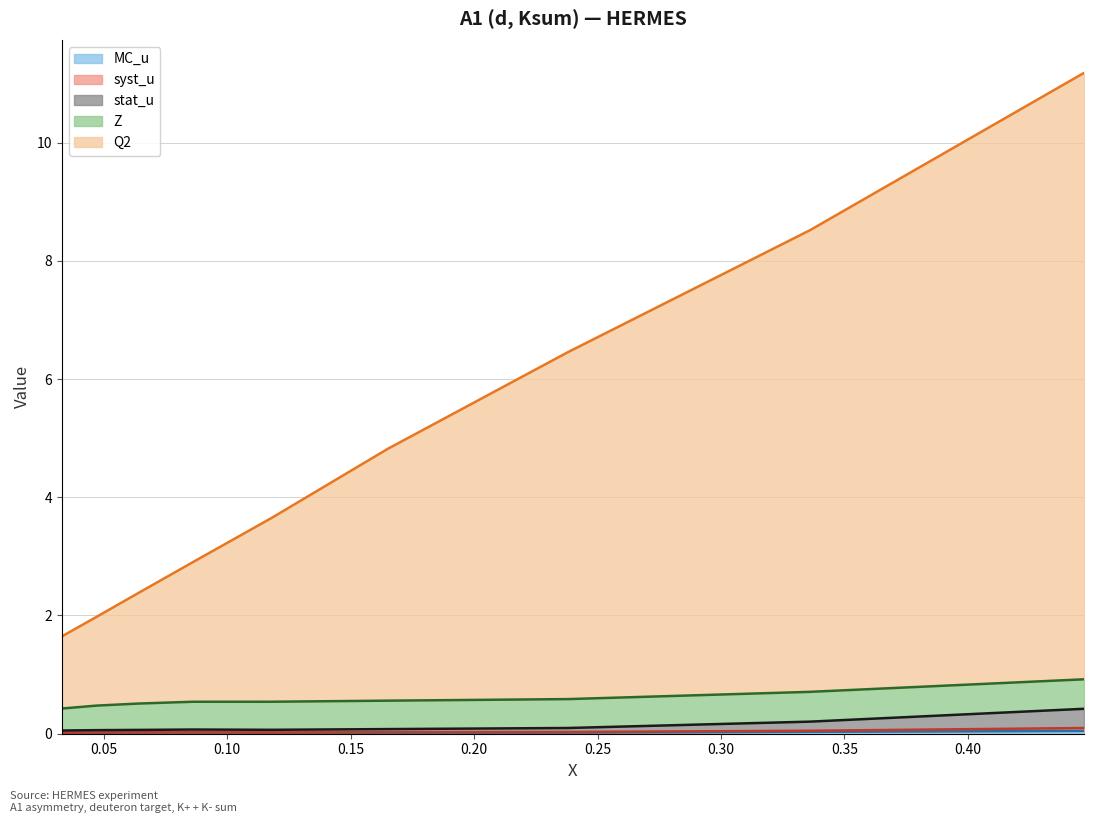

Which has a higher value, 0.35 or 0.15?

0.35